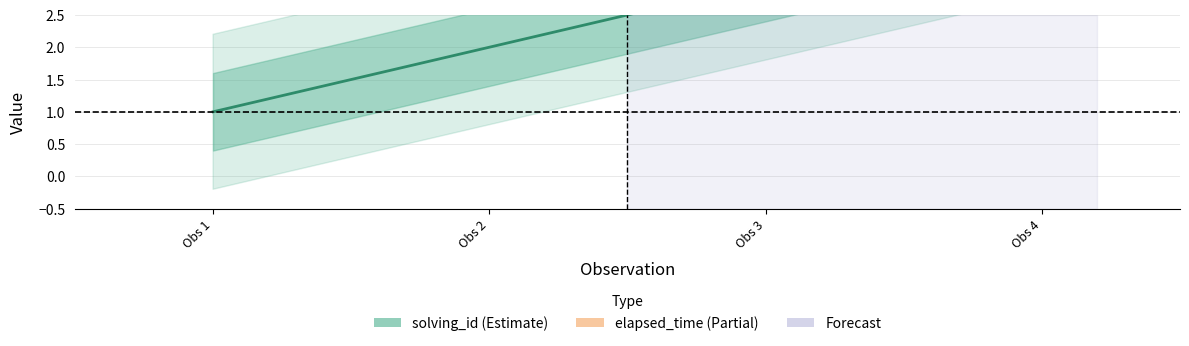

How many lines are shown in the chart?

2